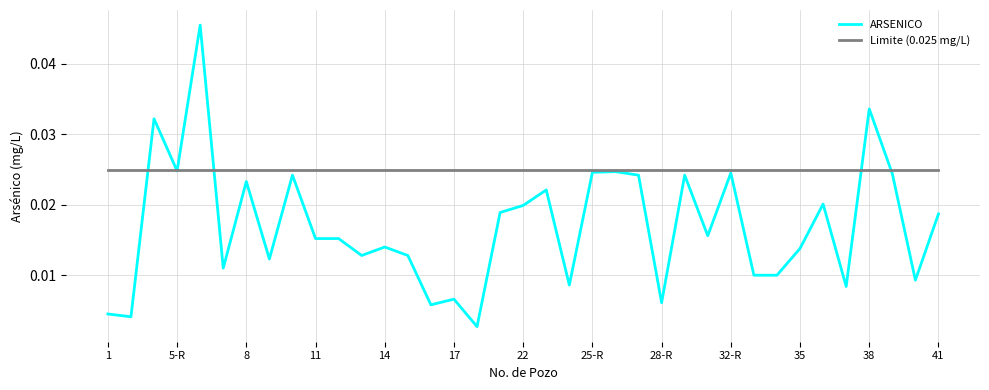

Which series has the largest range (max minus min)?

ARSENICO